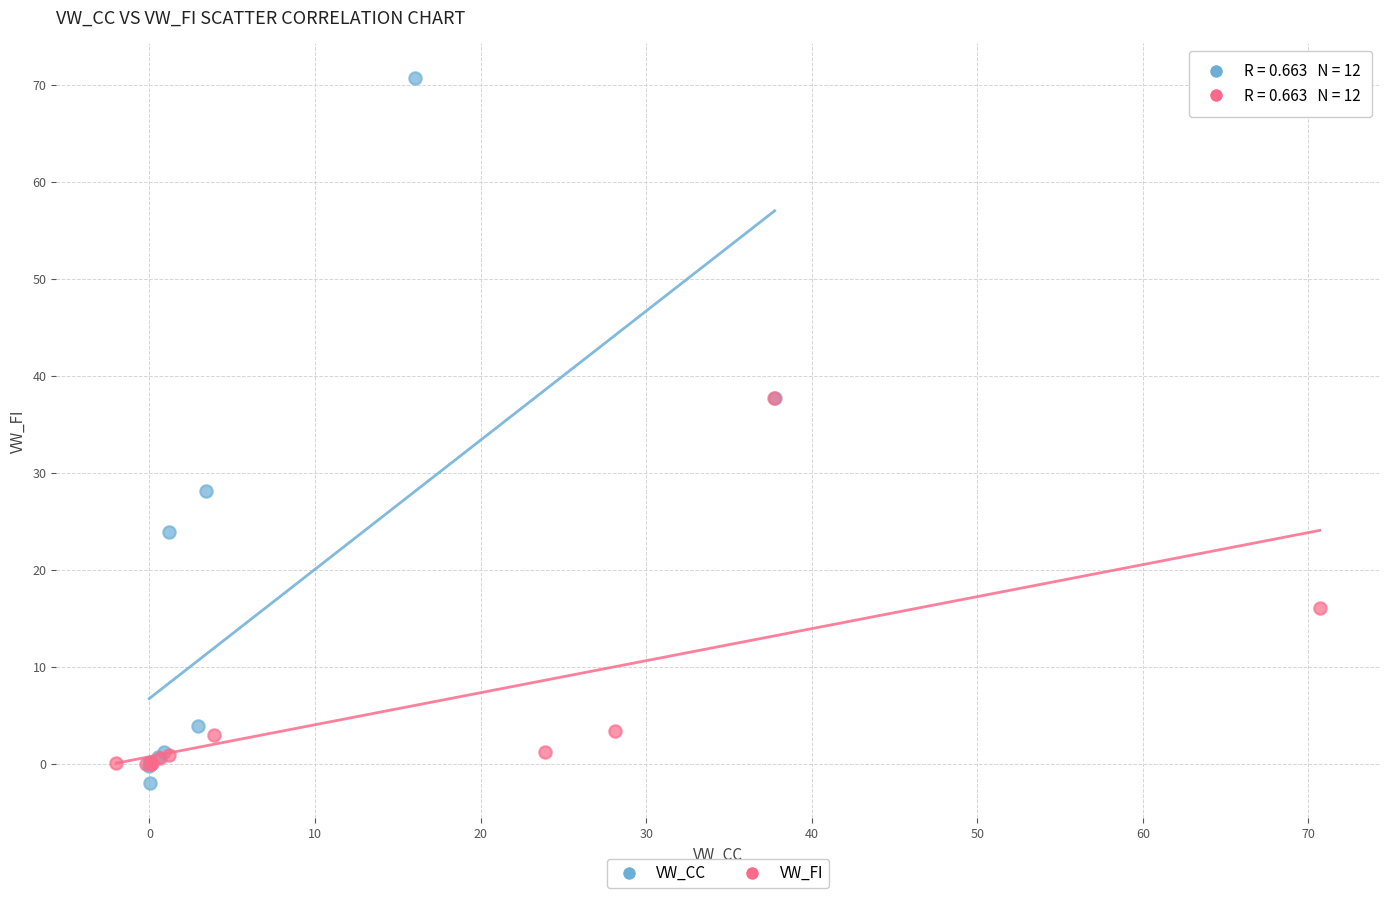

Which series contains the highest Y value?

VW_CC